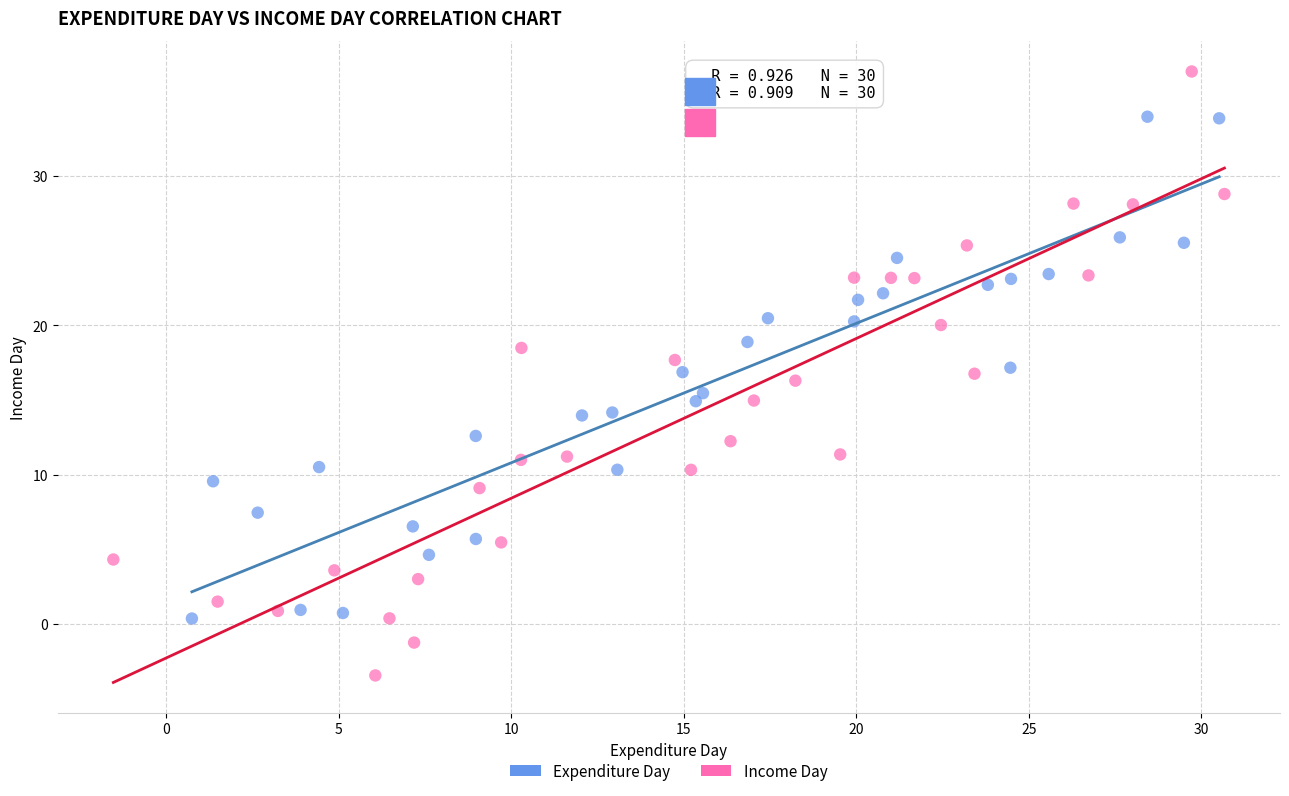

Which series has the largest Y range (max minus min)?

Income Day